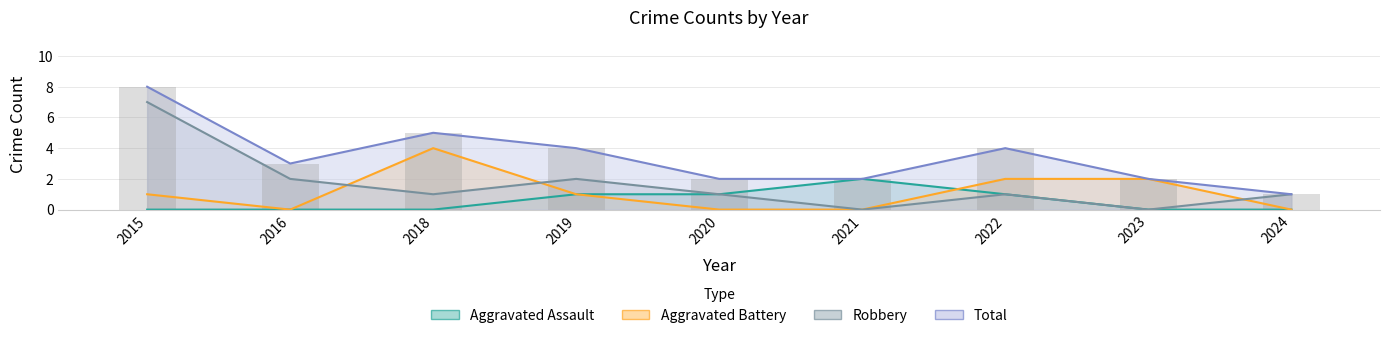

At how many categories does at least one series exceed 0?

9